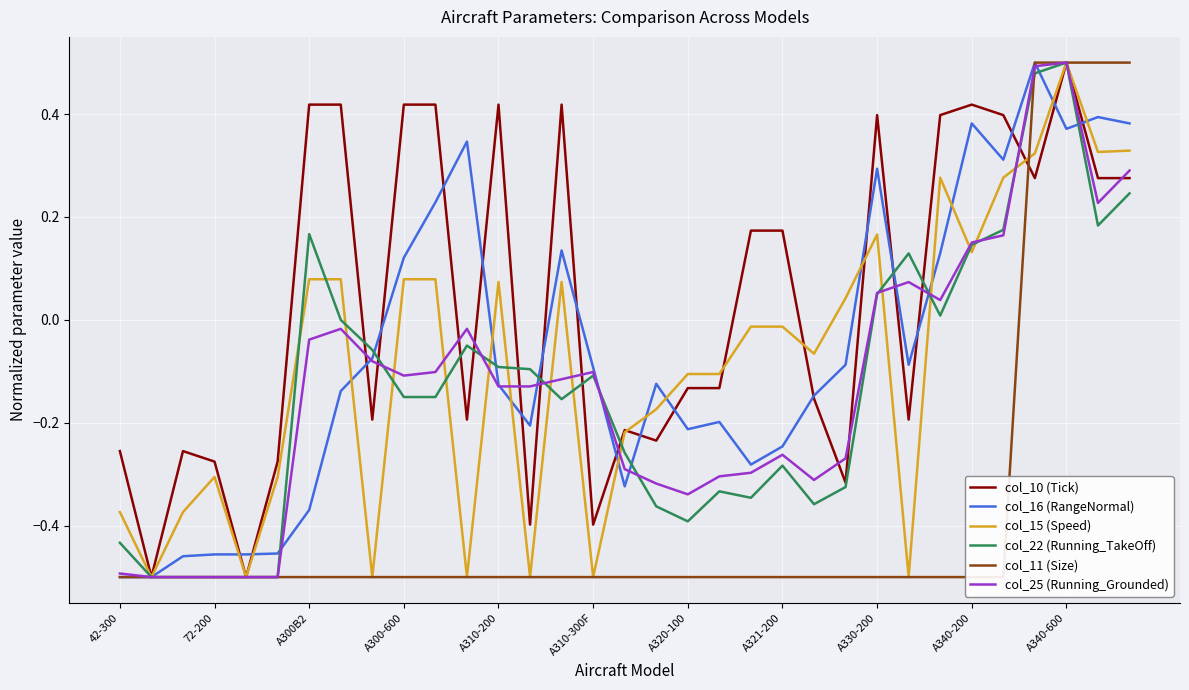

What is the label of the 5th point from the right?

28